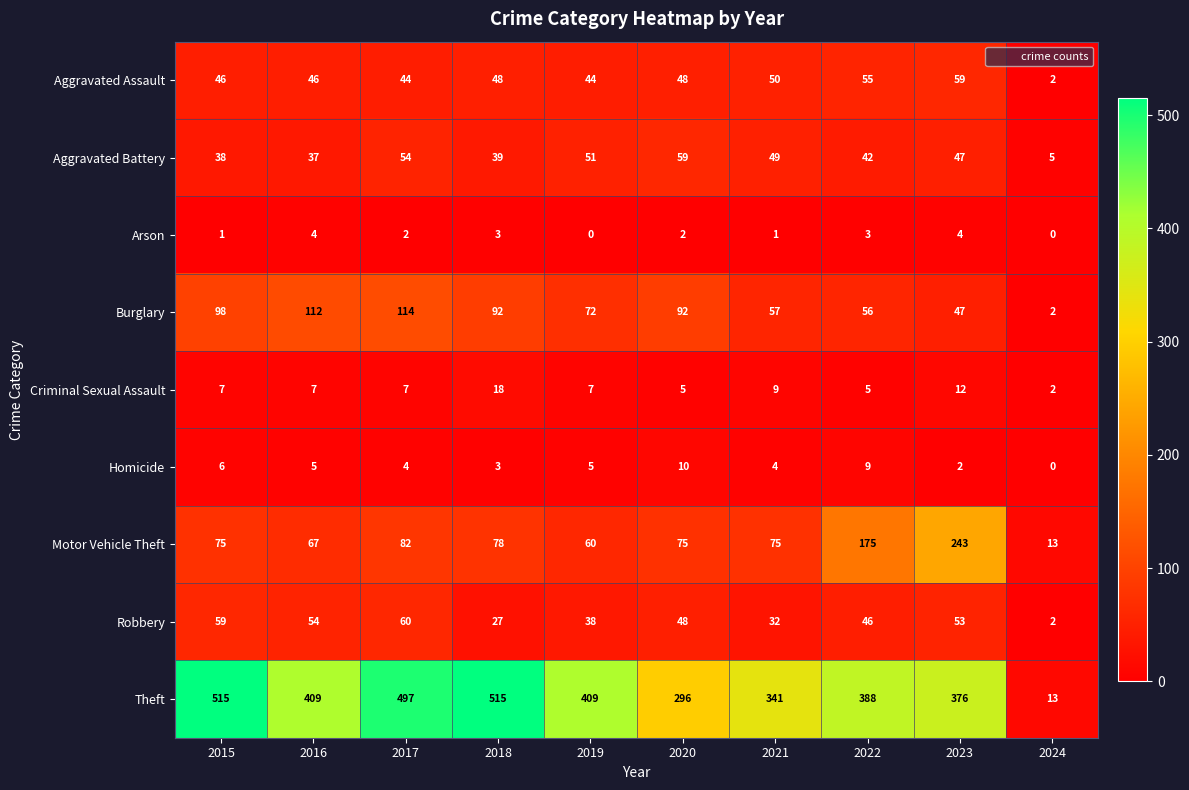

Is it true that Homicide equals 2 at 2017?

False